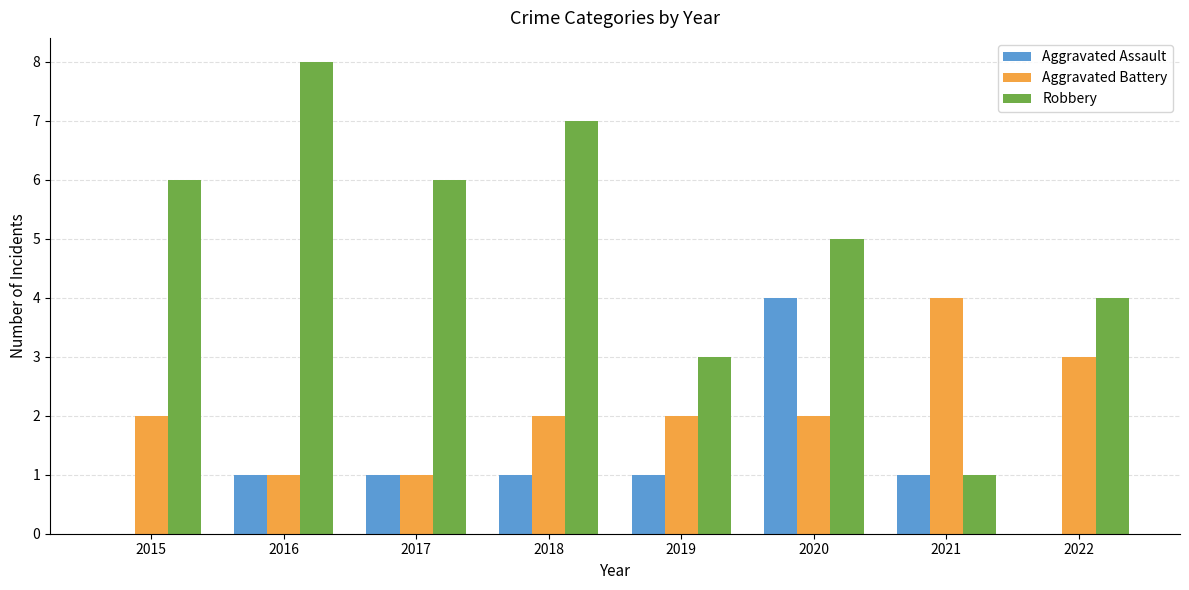

Which series has the largest range (max minus min)?

Robbery